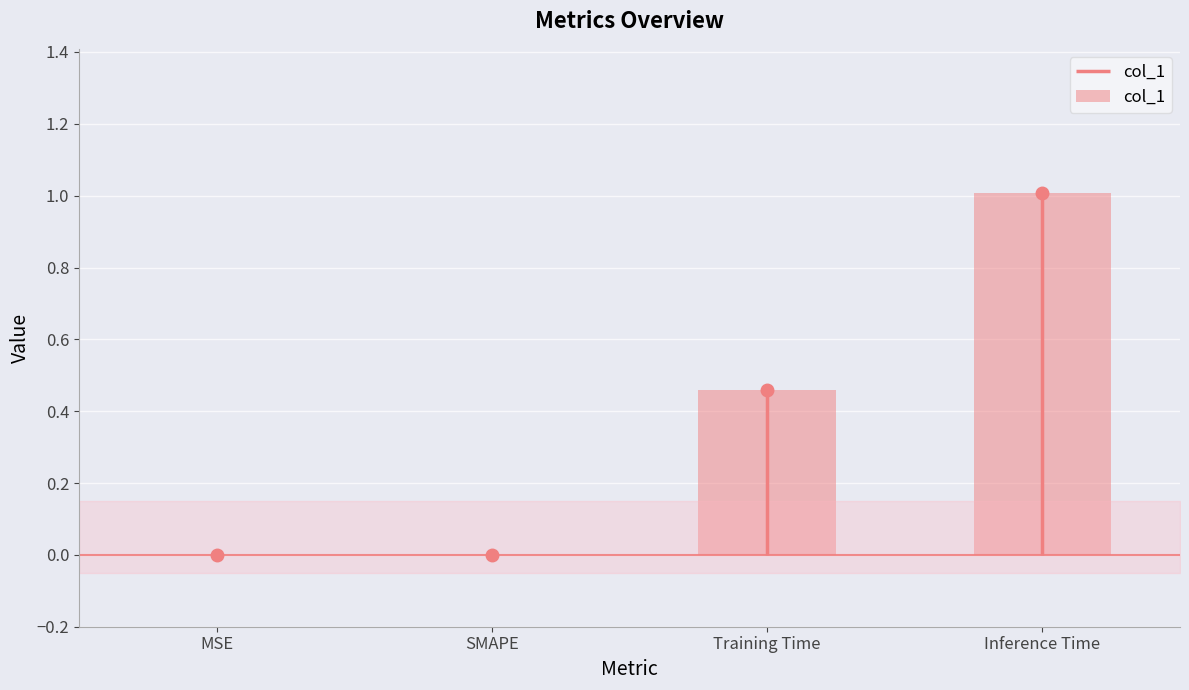

What is the difference between the maximum and minimum values?

1.0